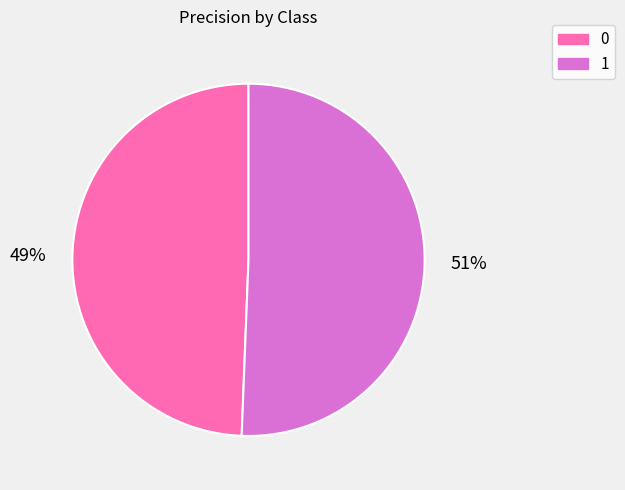

Count the number of slices in the pie.

2